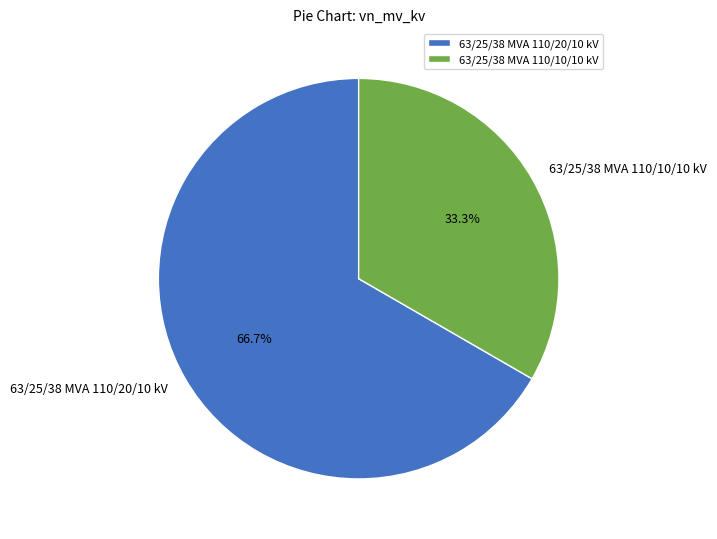

True or false: 63/25/38 MVA 110/20/10 kV accounts for 67% of the total.

True